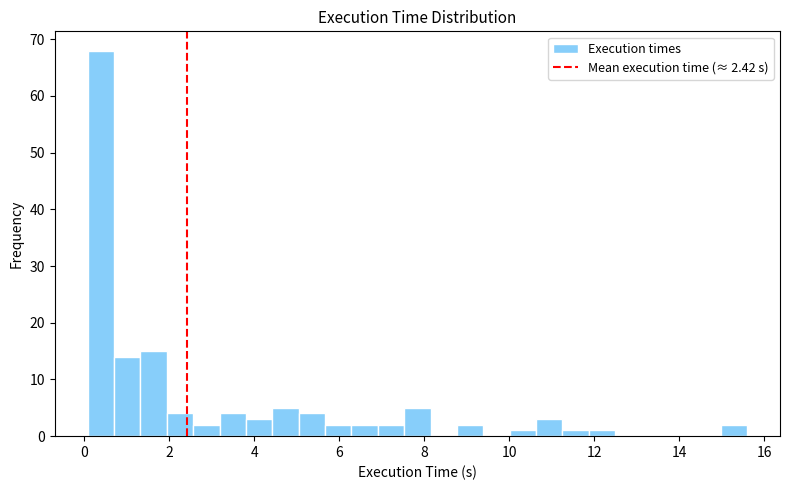

Read against the x-axis, roughly where is the centre of the tallest bar?

0.4